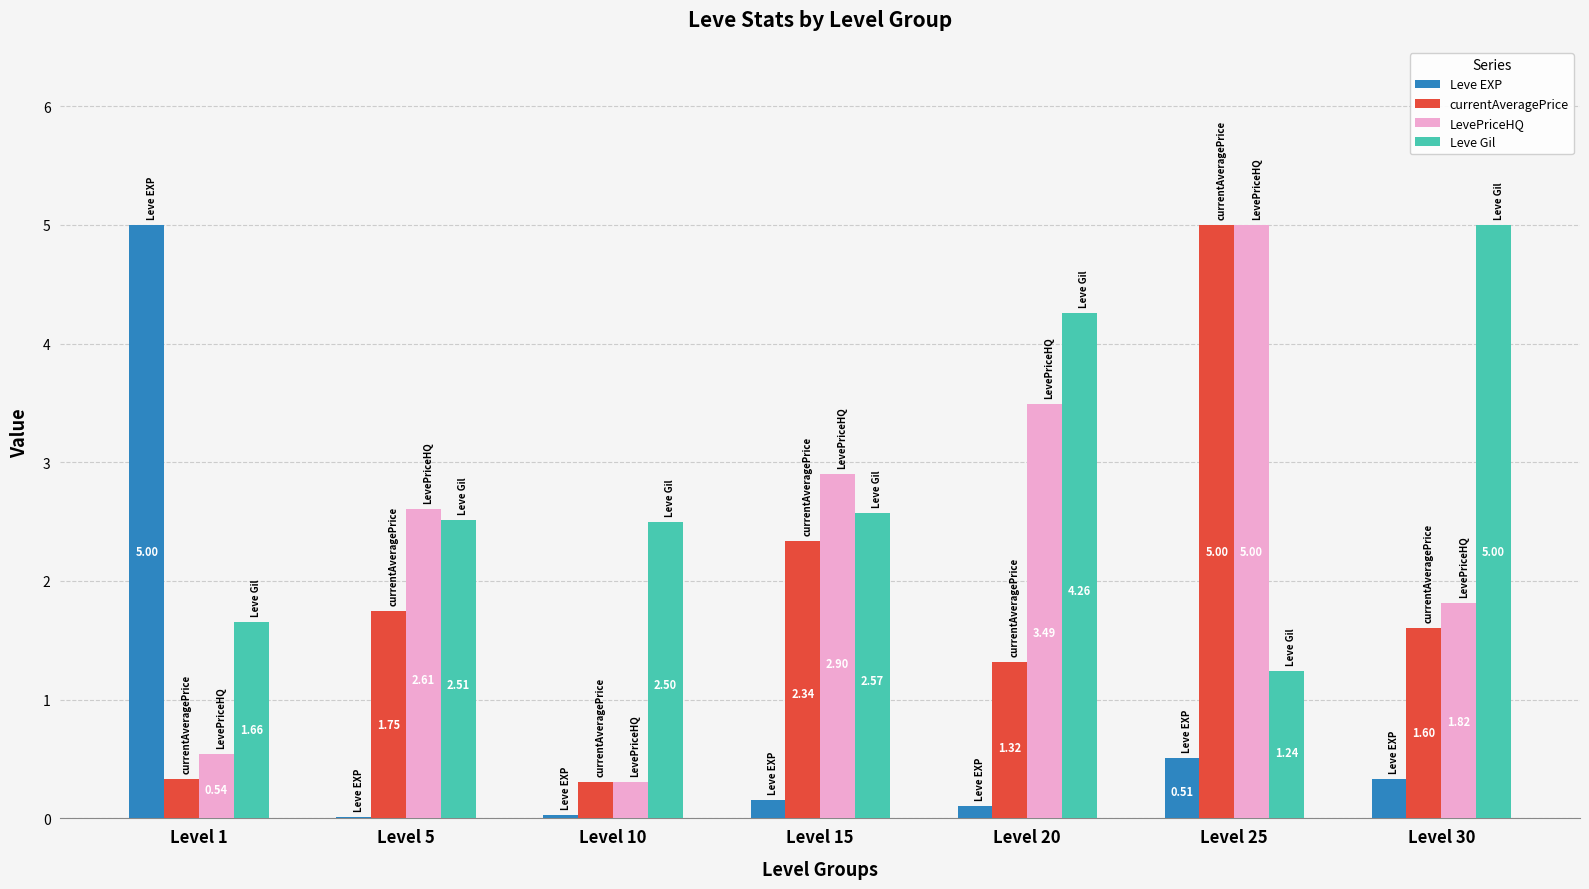

What is the spread (max minus min) of values at Level 15?

2.7